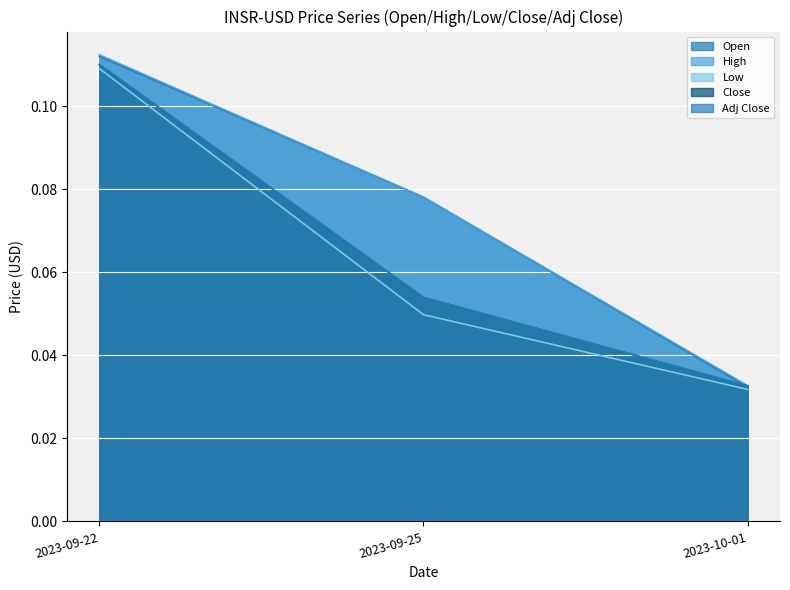

At how many categories does at least one series exceed 0?

3